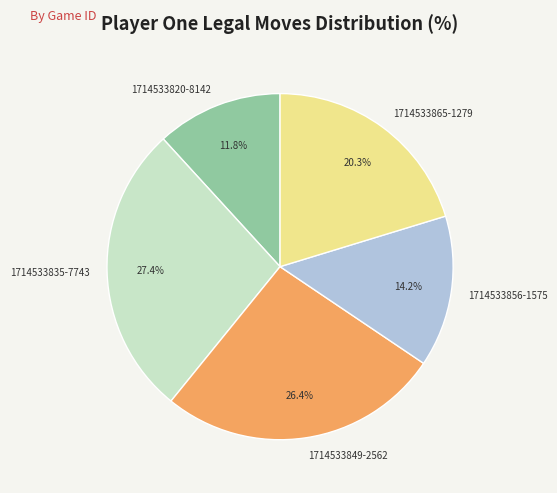

To the nearest percent, what portion does 1714533849-2562 represent?

26%